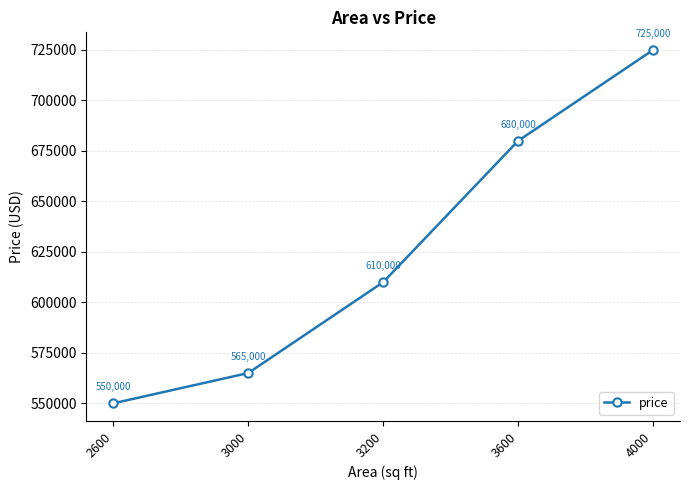

How many categories are shown in the chart?

5